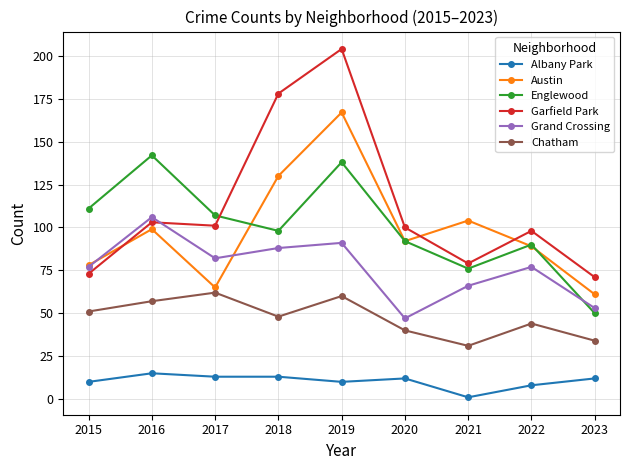

The Englewood series shows 159 at 2017. True or false?

False